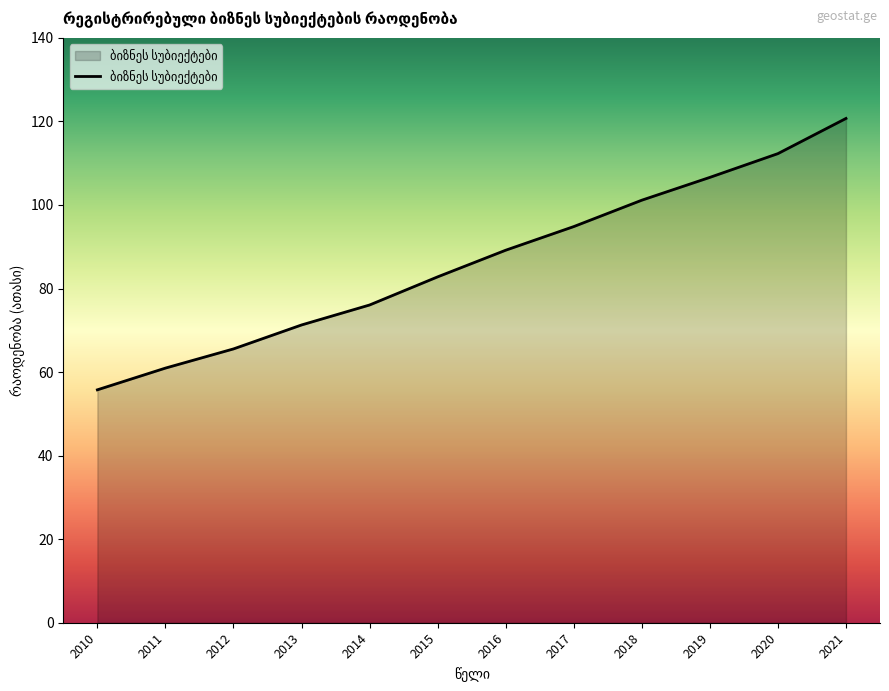

What is the sum of all values?

1037.2